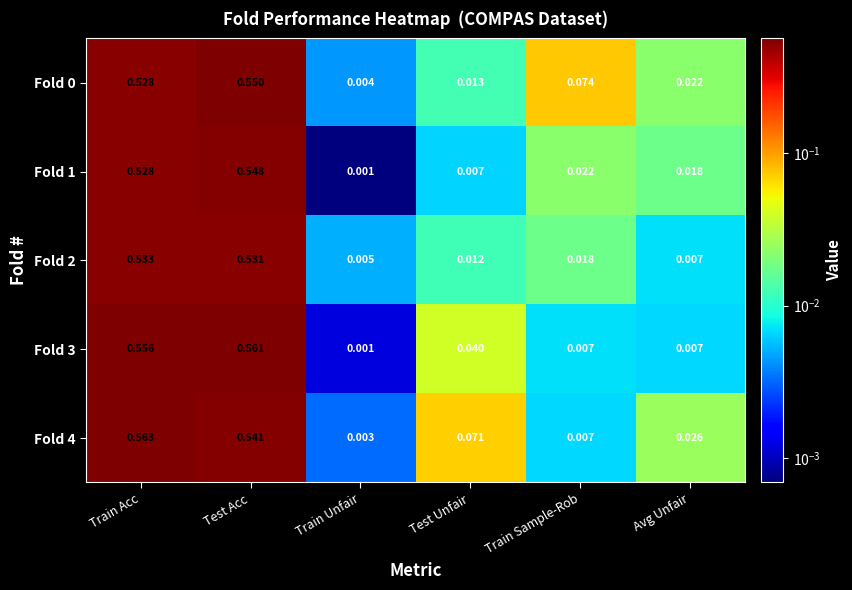

Where is Fold 1 nearest to the value 0?

Train Unfair